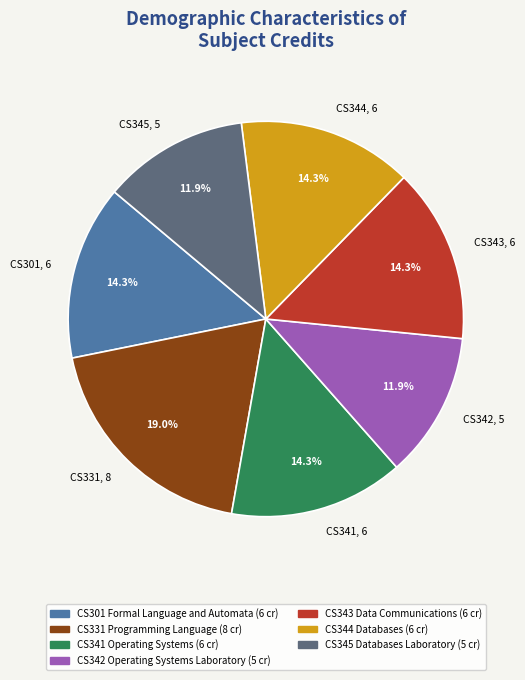

The CS331 Programming Language slice represents 19% of the pie. True or false?

True